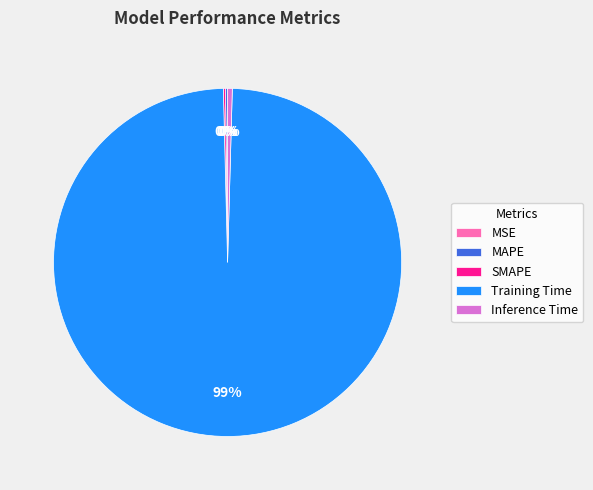

Do Inference Time and Training Time together represent more than half of the pie?

Yes